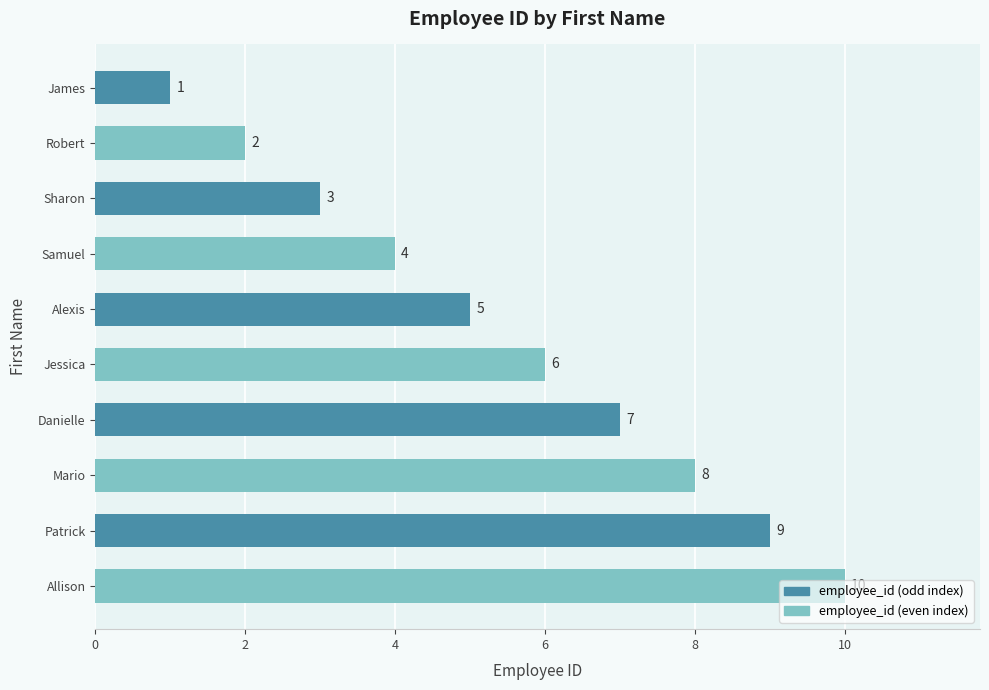

Approximately how many times larger is the value at Jessica compared to James?

6.0